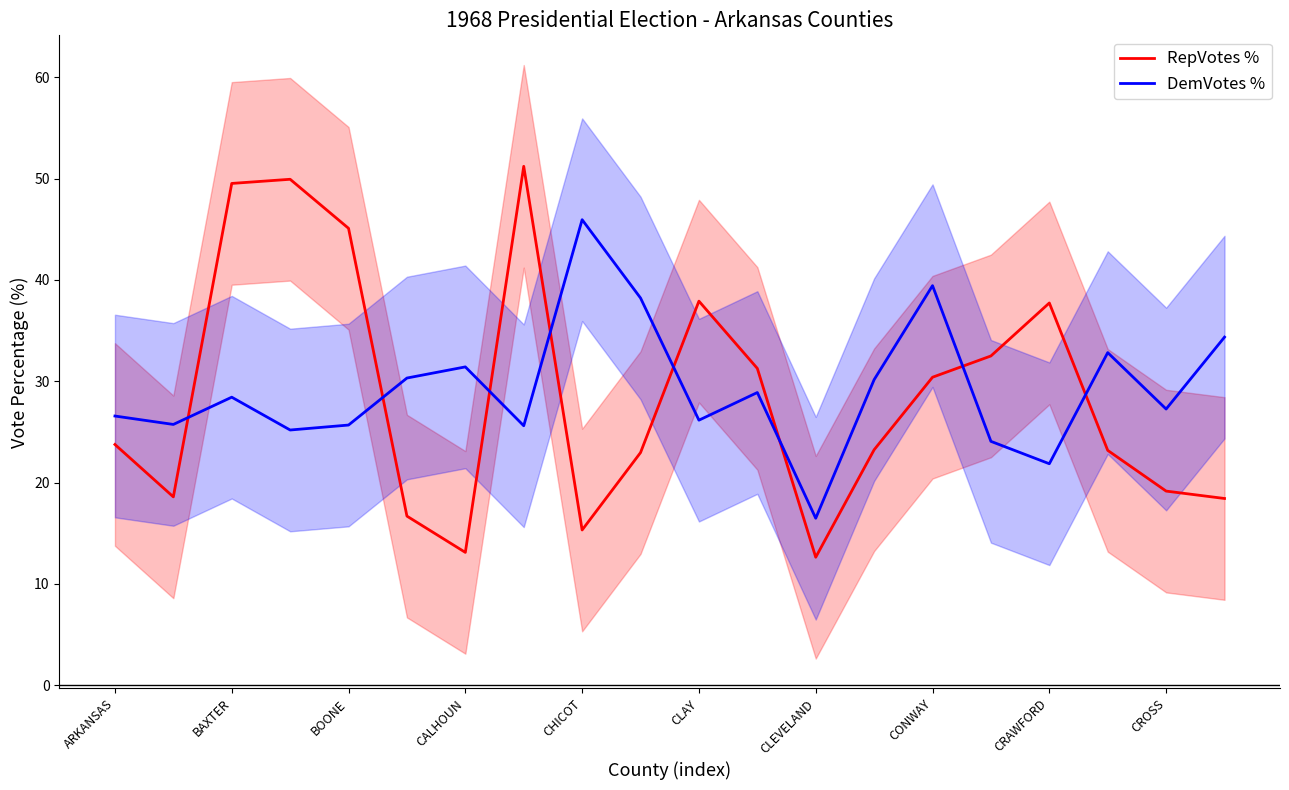

The DemVotes % series shows 57.0 at CROSS. True or false?

False